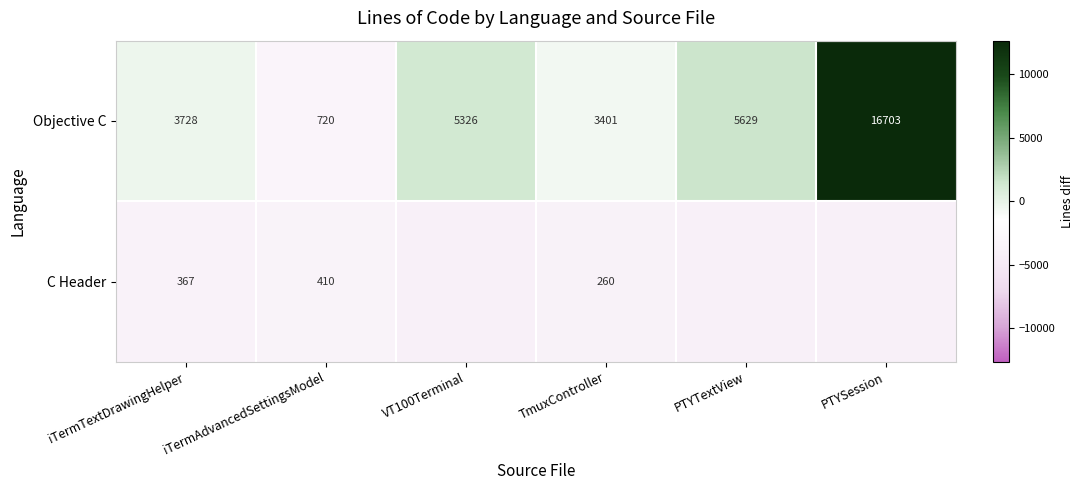

Where is Objective C nearest to the value 8711?

PTYTextView